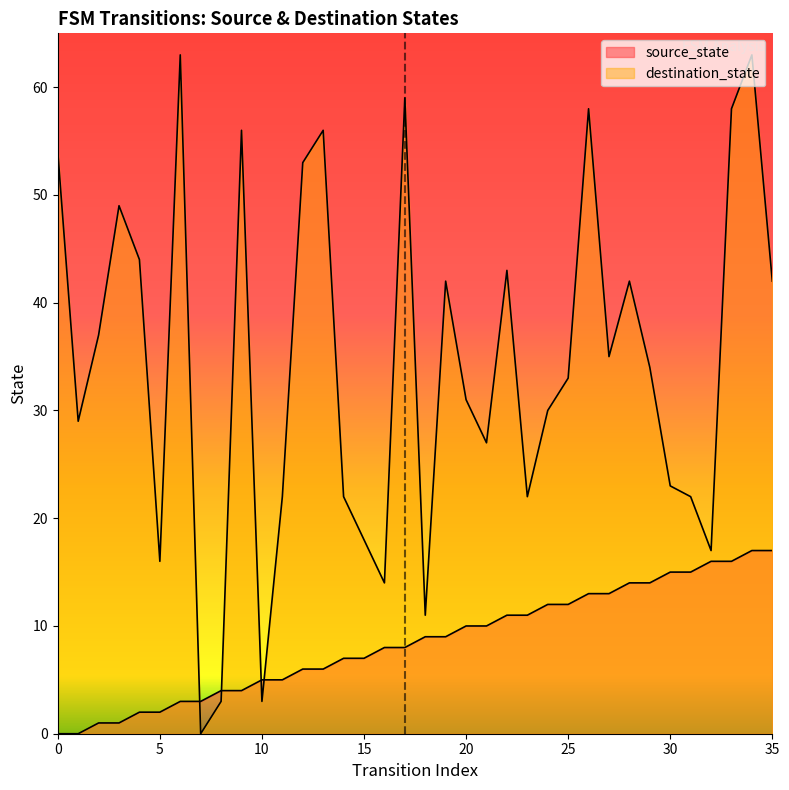

True or false: destination_state has more than 0 points higher than both neighbors.

True